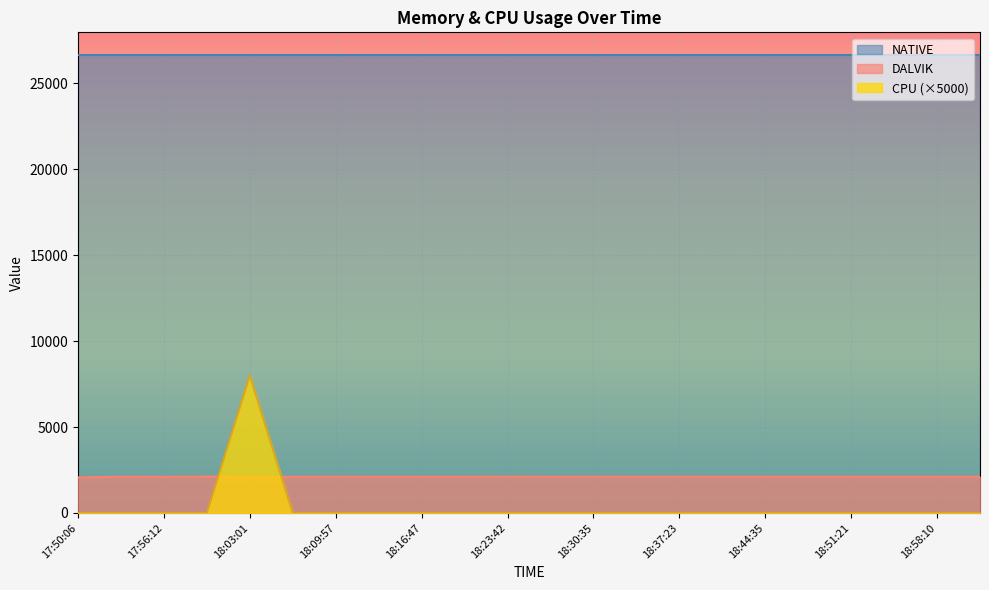

Rank the series by their maximum value, from highest to lowest.

NATIVE, CPU (×5000), DALVIK